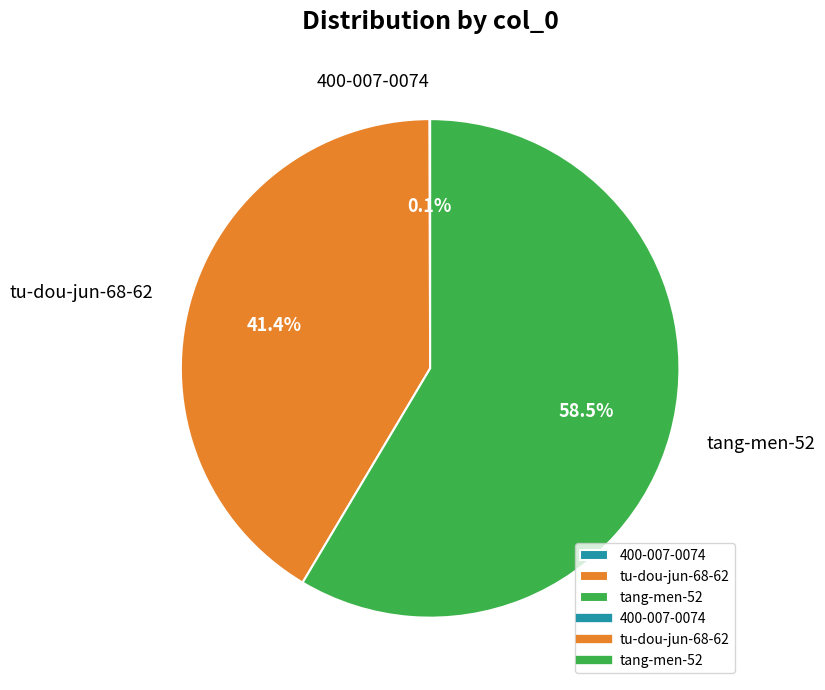

What is the total percentage of tu-dou-jun-68-62 and tang-men-52?

99.9%